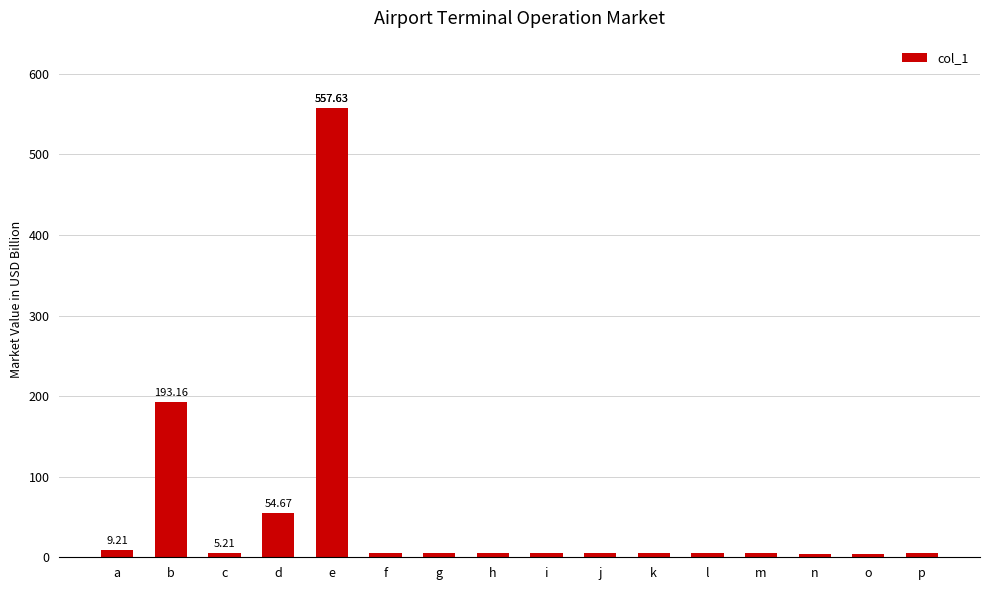

Which category has the highest value across all series?

e